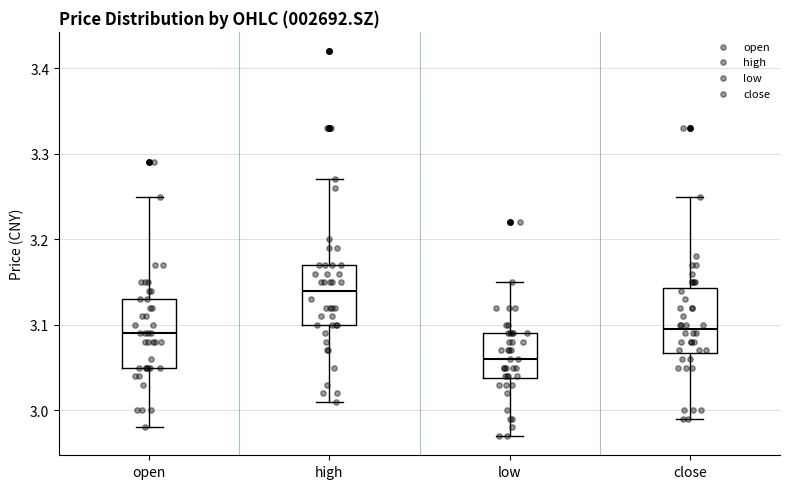

Reading left to right, read every box against the y-axis: the position of its median line, the range the box covers, and the ends of its whiskers. The values are not printed on the chart, so give them approximately, as read against the axis.

open: median 3.09, box 3.05 to 3.13, whiskers 2.98 to 3.25
high: median 3.14, box 3.10 to 3.17, whiskers 3.01 to 3.27
low: median 3.06, box 3.04 to 3.09, whiskers 2.97 to 3.15
close: median 3.10, box 3.07 to 3.14, whiskers 2.99 to 3.25